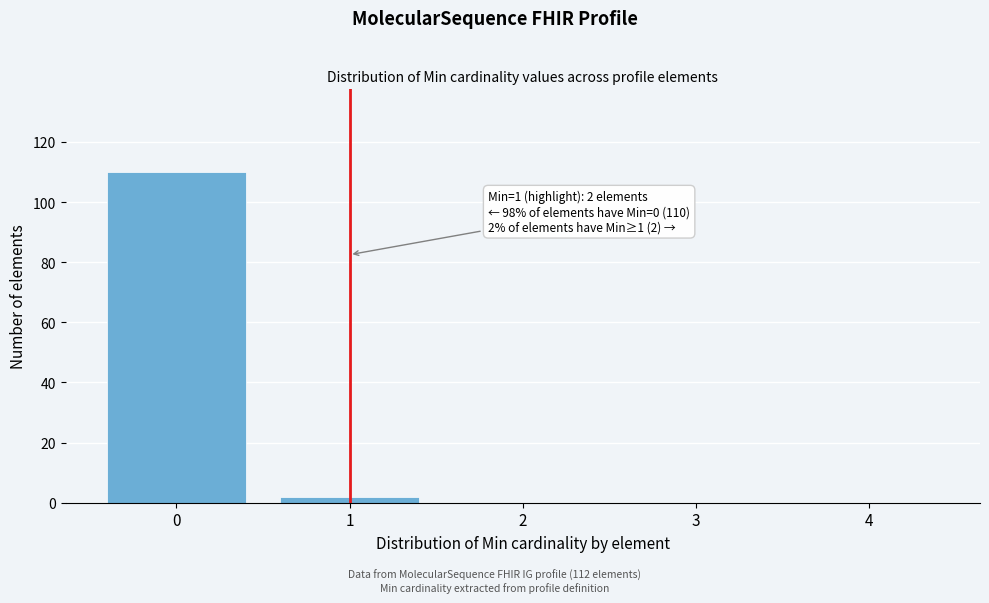

Reading left to right, what are all the values shown in this chart?

0=110	1=2	2=0	3=0	4=0